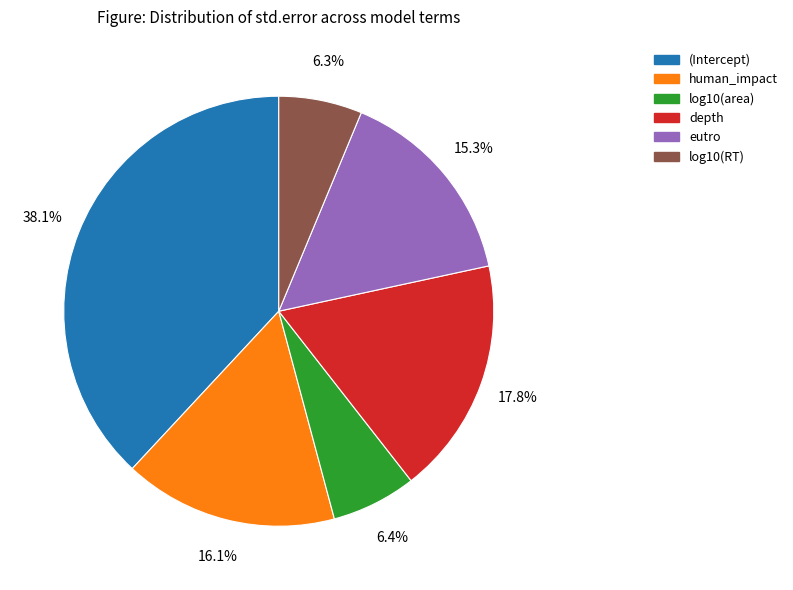

Which has a higher value, log10(RT) or (Intercept)?

(Intercept)